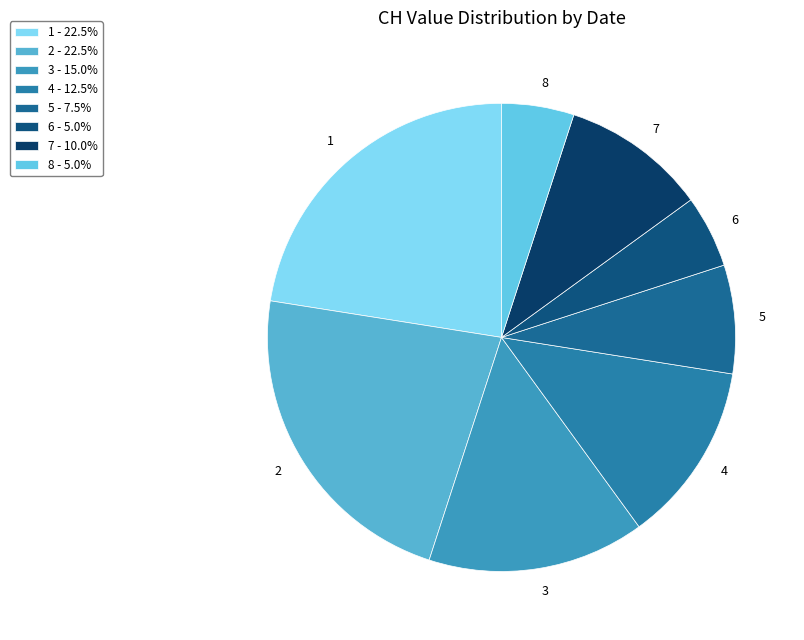

Between 4 and 5, which is larger?

4